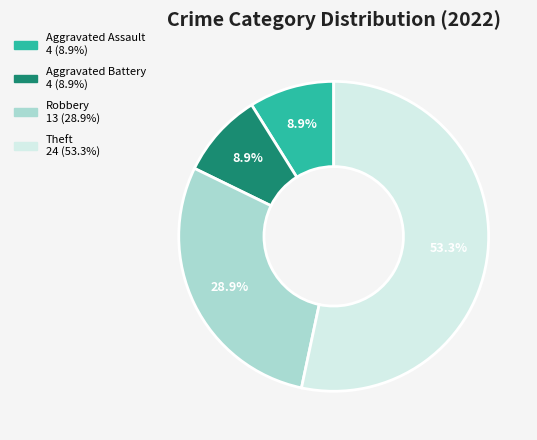

The Aggravated Assault slice represents 9% of the pie. True or false?

True